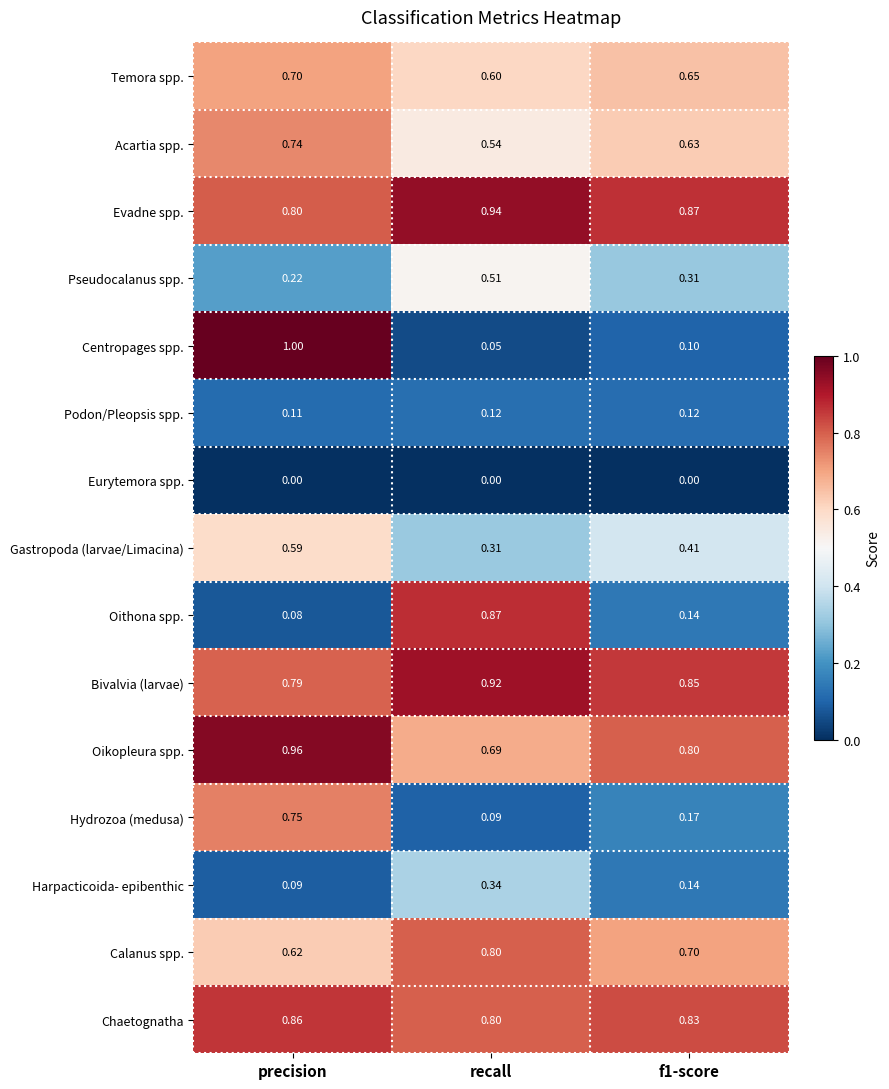

Is the value of Evadne spp. at recall greater than the value of Gastropoda (larvae/Limacina) at f1-score?

Yes